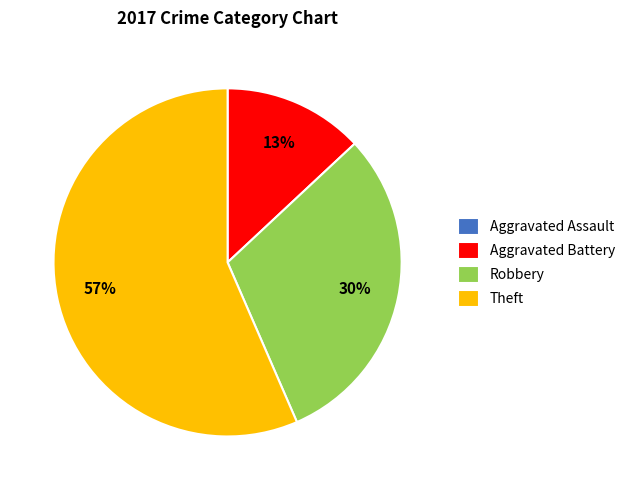

Does Aggravated Battery account for over 50% of the chart?

No